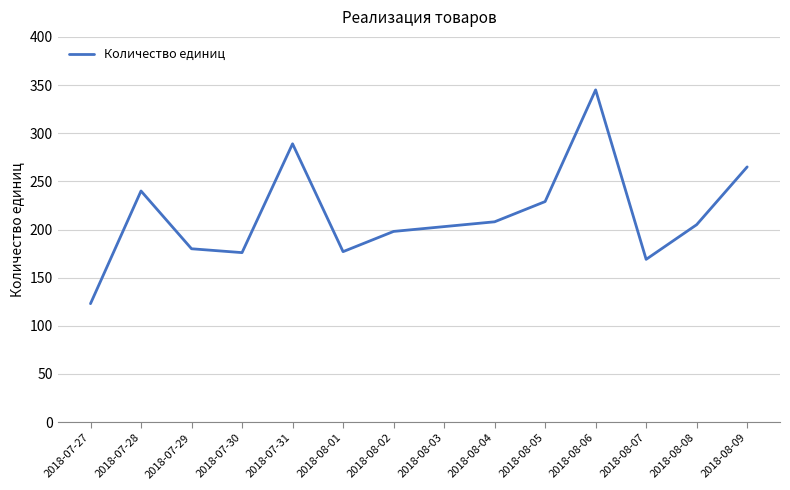

What is the difference between the values at 2018-08-06 and 2018-07-28?

105